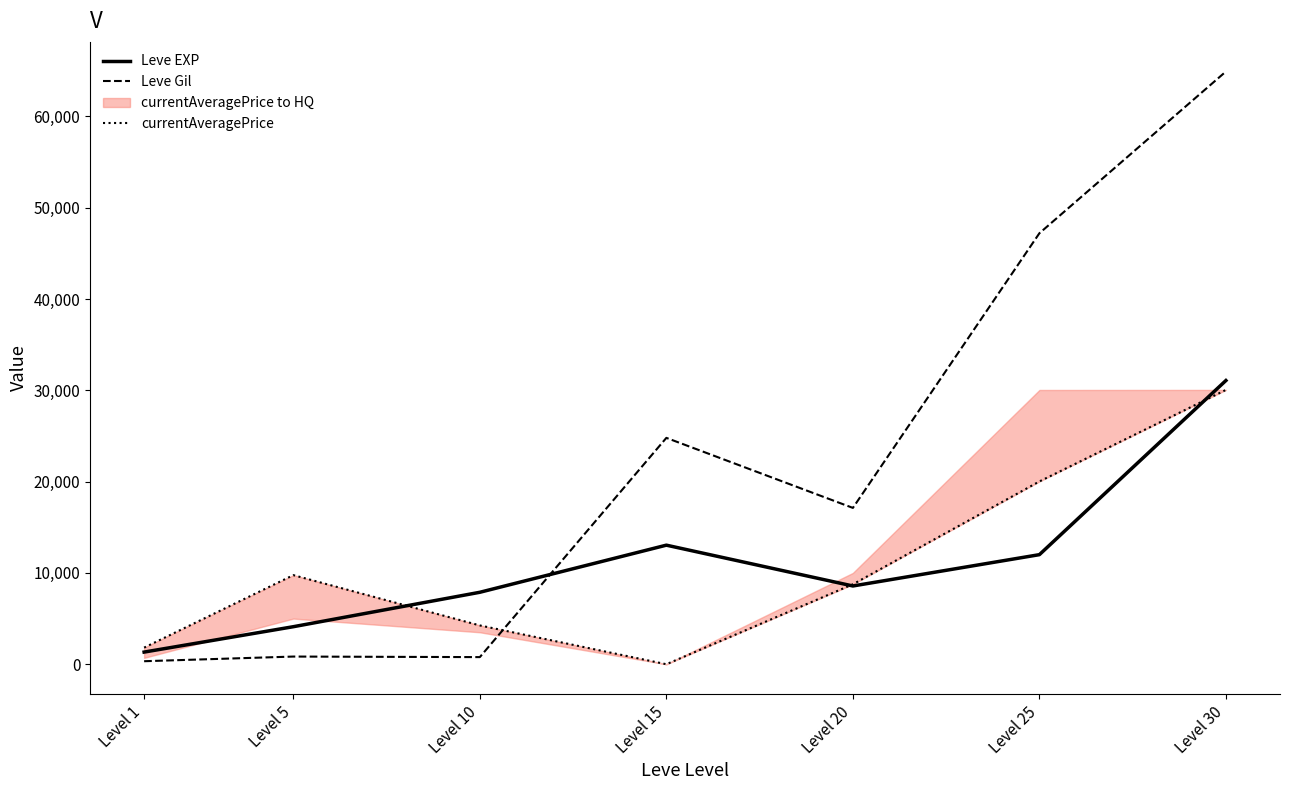

Read the currentAveragePrice value at Level 25, to the nearest 10.

20020